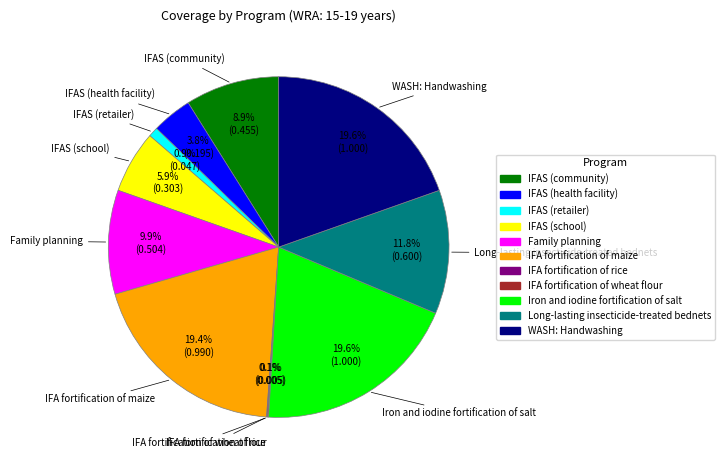

Is there a majority slice in this chart?

No